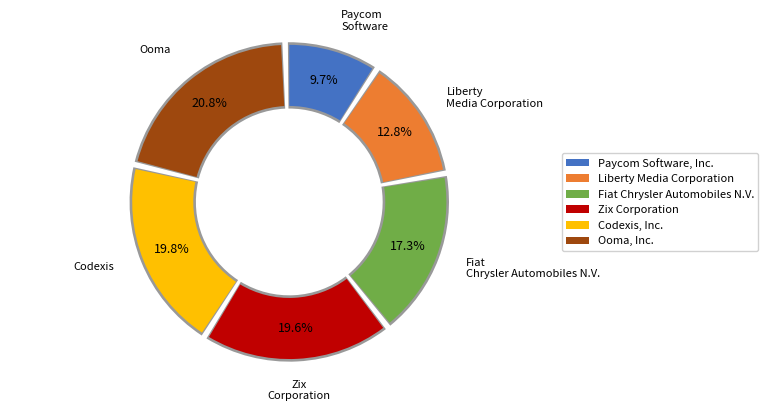

How many slices are in this pie chart?

6